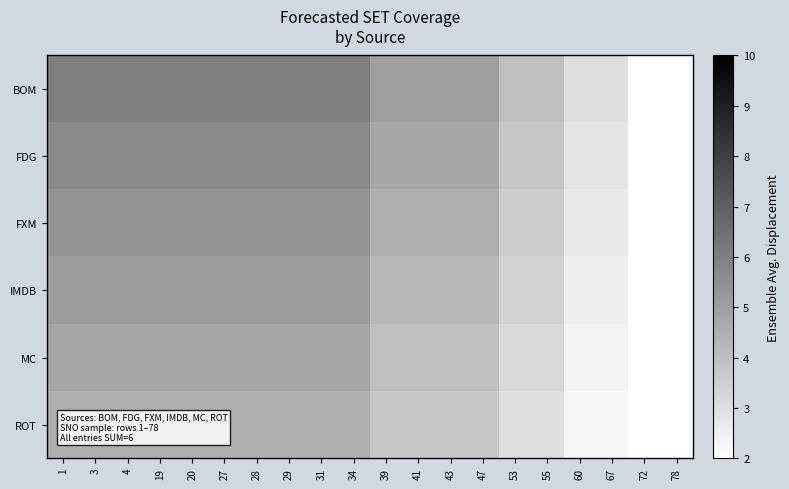

At how many categories does at least one series exceed 4?

14